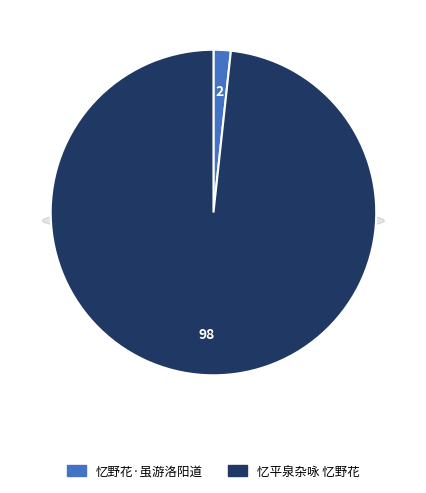

Combined, what portion of the pie is 忆野花·虽游洛阳道 and 忆平泉杂咏 忆野花?

100.0%